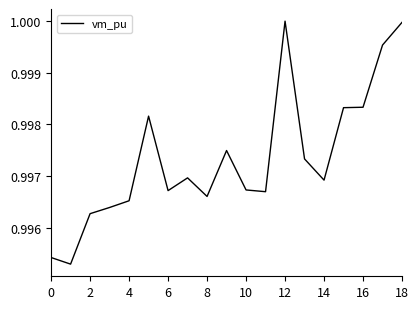

What is the label of the 1st point from the right?

18